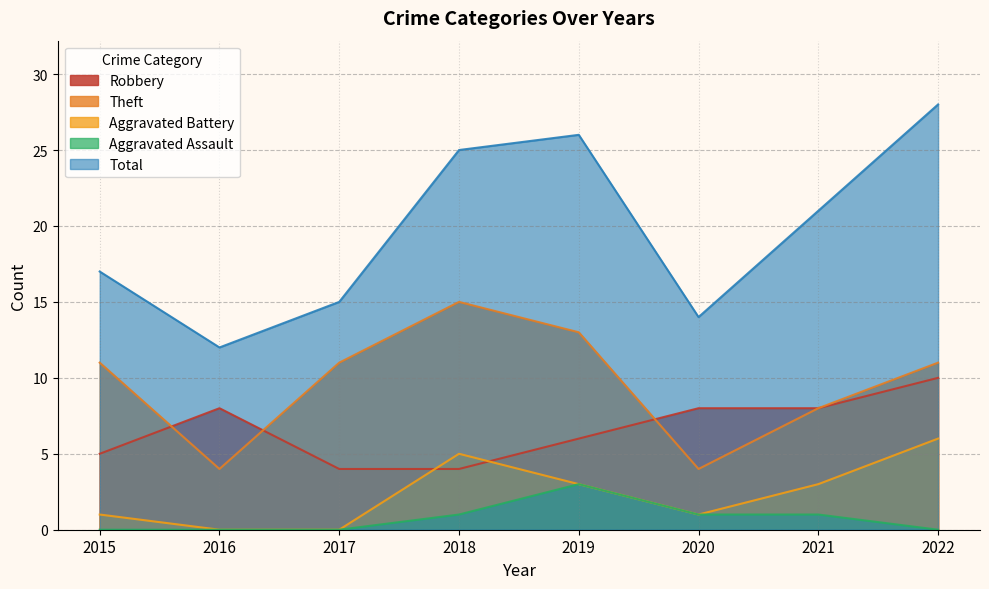

True or false: Theft has more than 0 points higher than both neighbors.

True